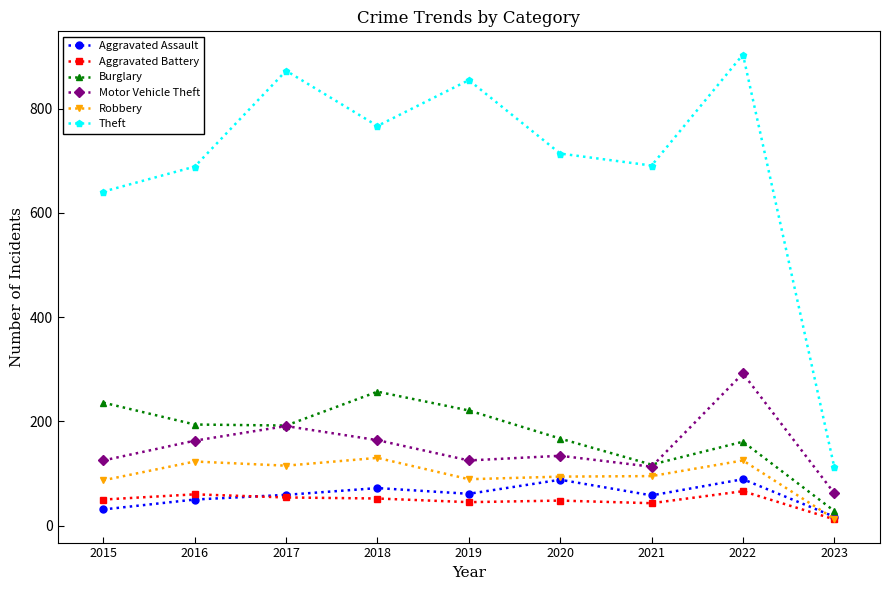

In Robbery, how many points are higher than both neighbors (excluding endpoints)?

3